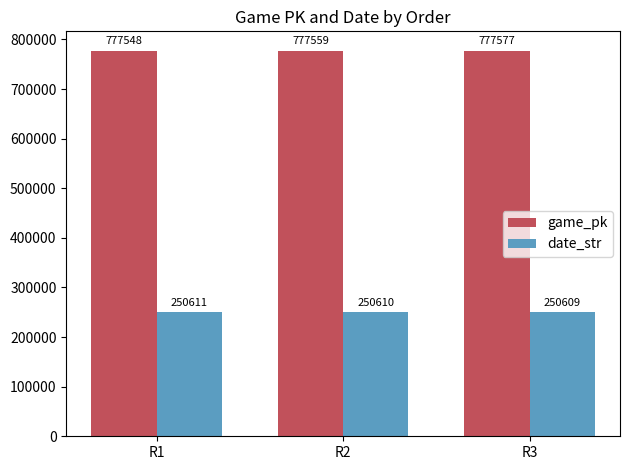

At which label does game_pk reach its peak?

R3